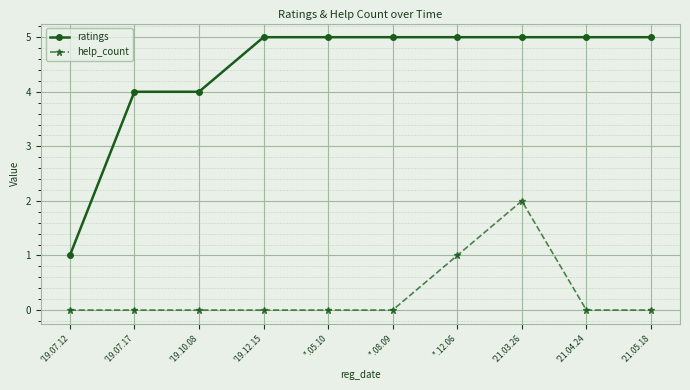

What is the difference between the help_count values at '19.12.15 and ''.12.06?

1